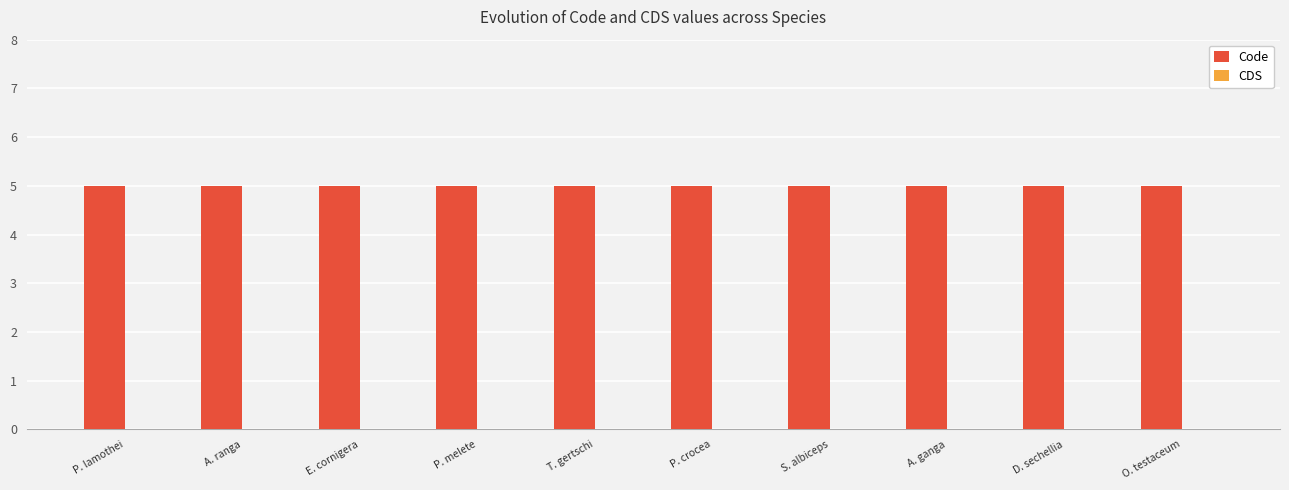

Where is CDS nearest to the value 0?

P. lamothei